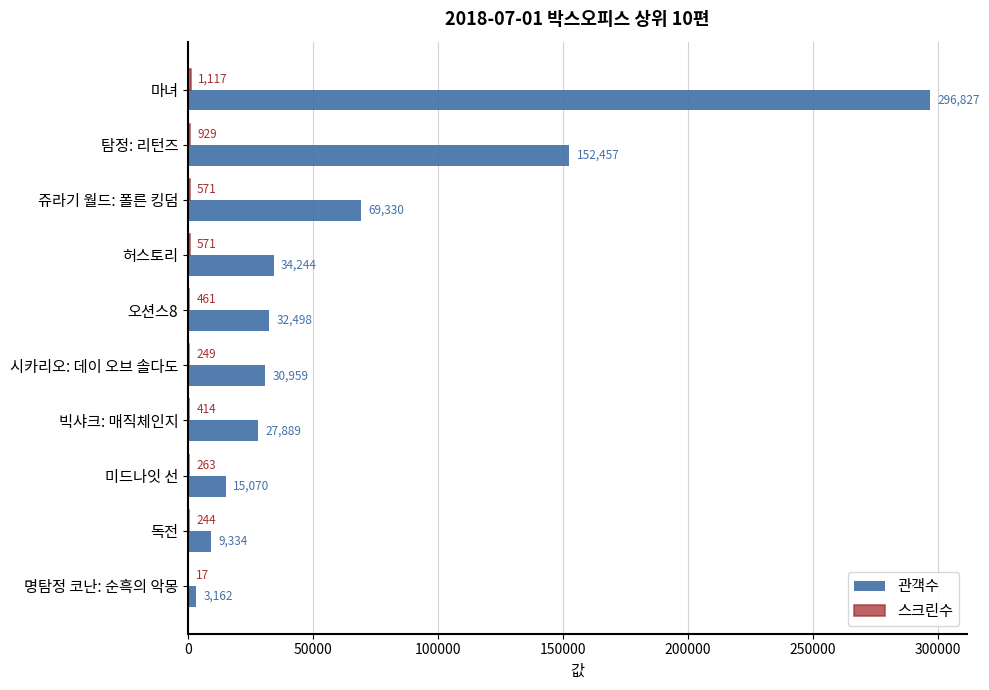

Which series has the largest total across all categories?

관객수